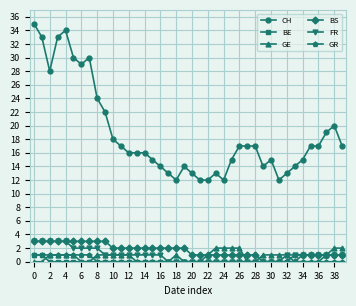

True or false: CH and BS intersect in this chart.

False